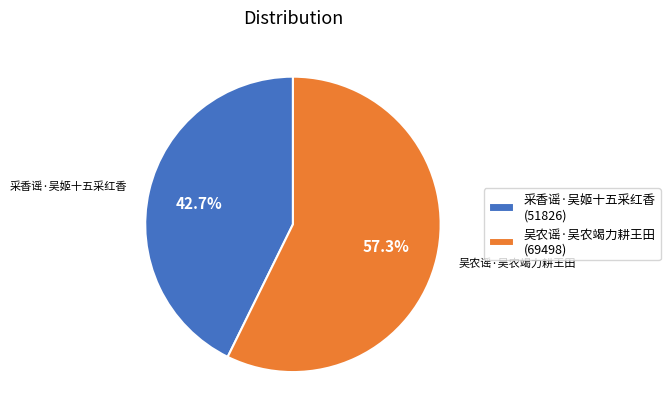

Between 采香谣·吴姬十五采红香 and 吴农谣·吴农竭力耕王田, which is larger?

吴农谣·吴农竭力耕王田